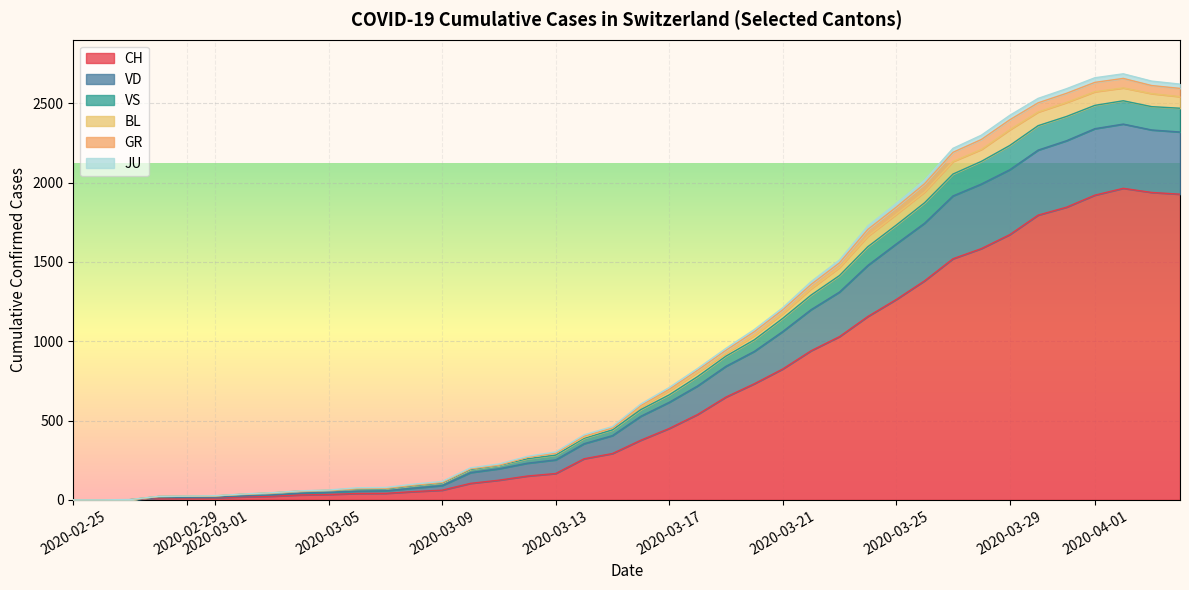

Is the value of BL at 2020-03-01 greater than the value of VD at 2020-05-24?

No